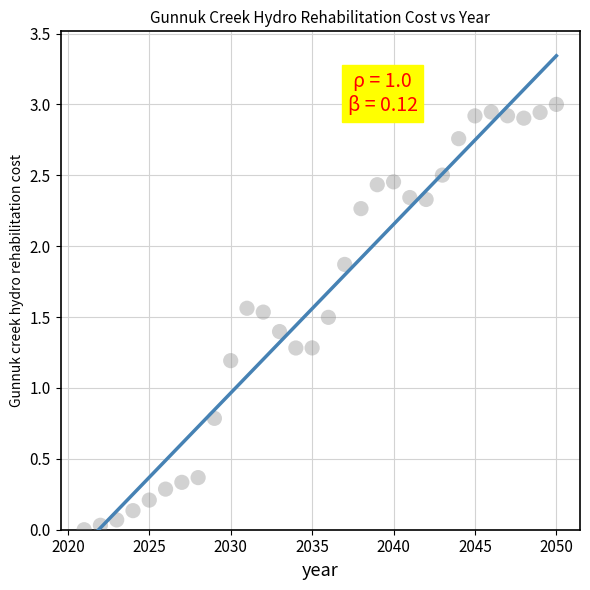

What is the range of X values (max minus min)?

29.0